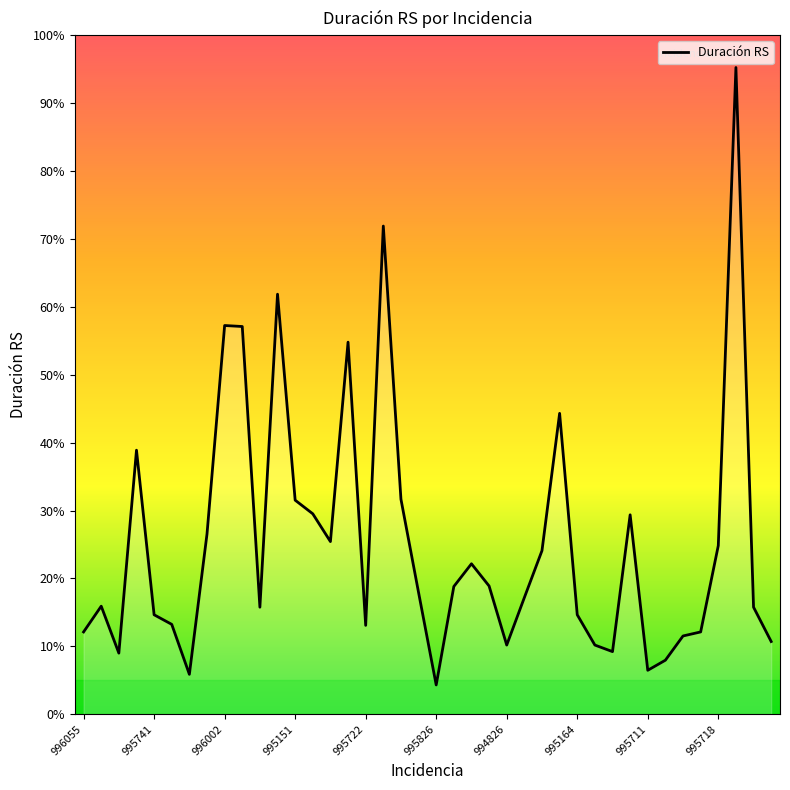

Does the chart have visible grid lines?

No